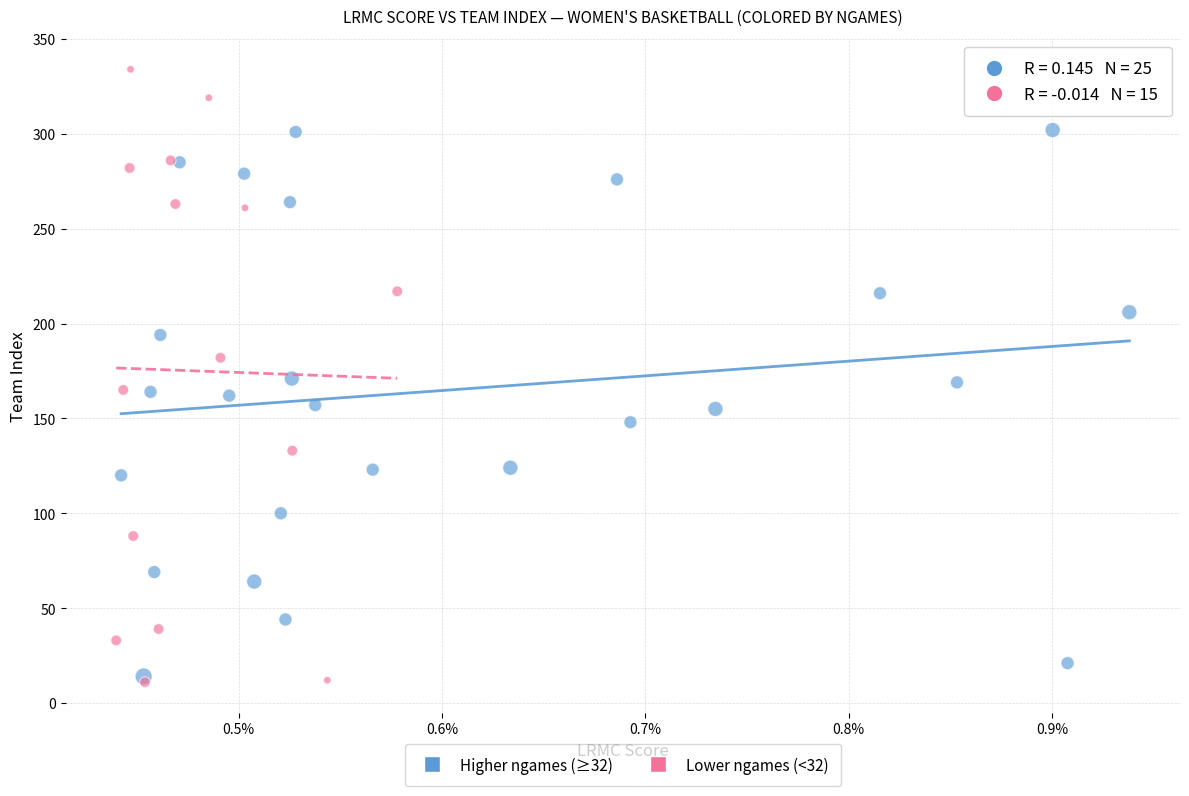

Which series contains the highest Y value?

Lower ngames (<32)